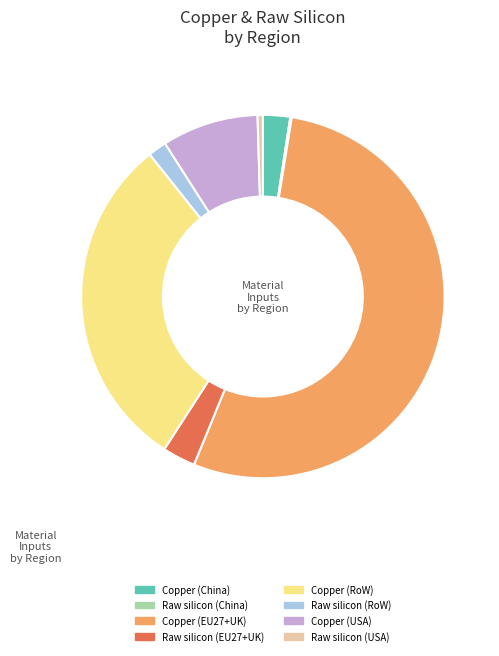

Which category has the biggest portion of the pie?

Copper (EU27+UK)